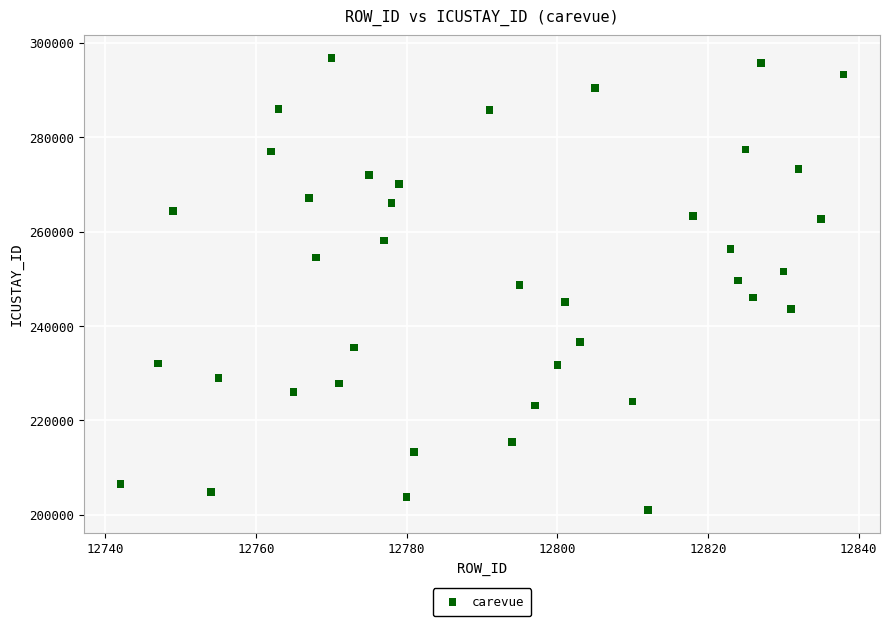

What is the range of X values (max minus min)?

96